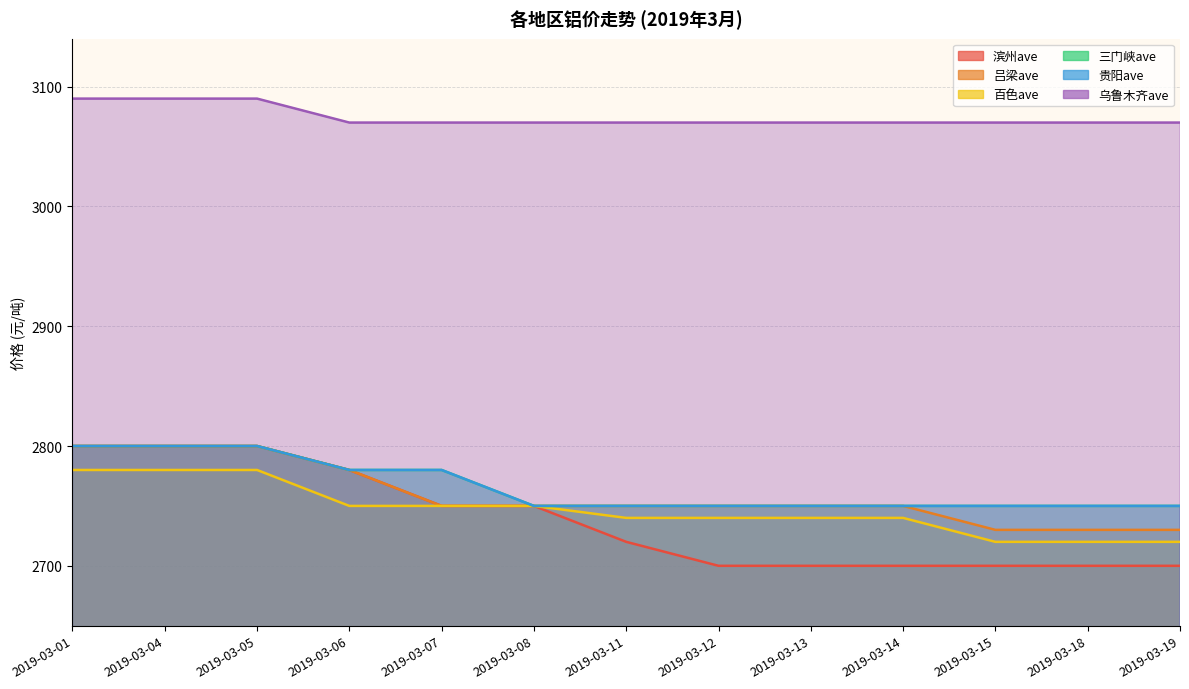

How many data points does each series have?

13